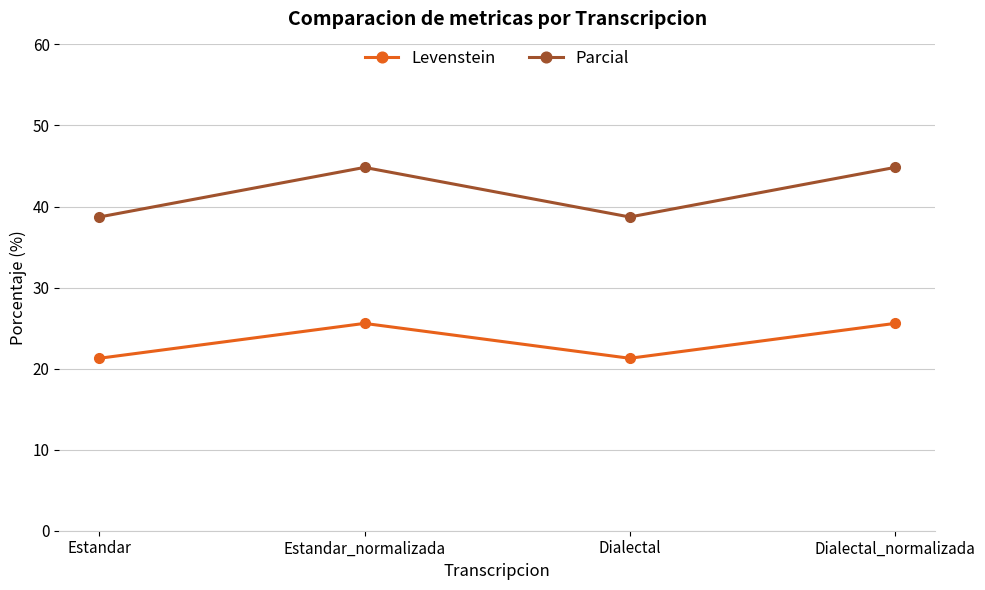

Does the chart display data point markers on the line(s)?

Yes